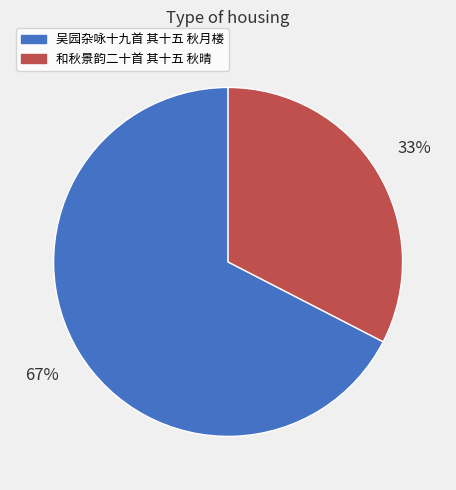

Which has a higher value, 和秋景韵二十首 其十五 秋晴 or 吴园杂咏十九首 其十五 秋月楼?

吴园杂咏十九首 其十五 秋月楼